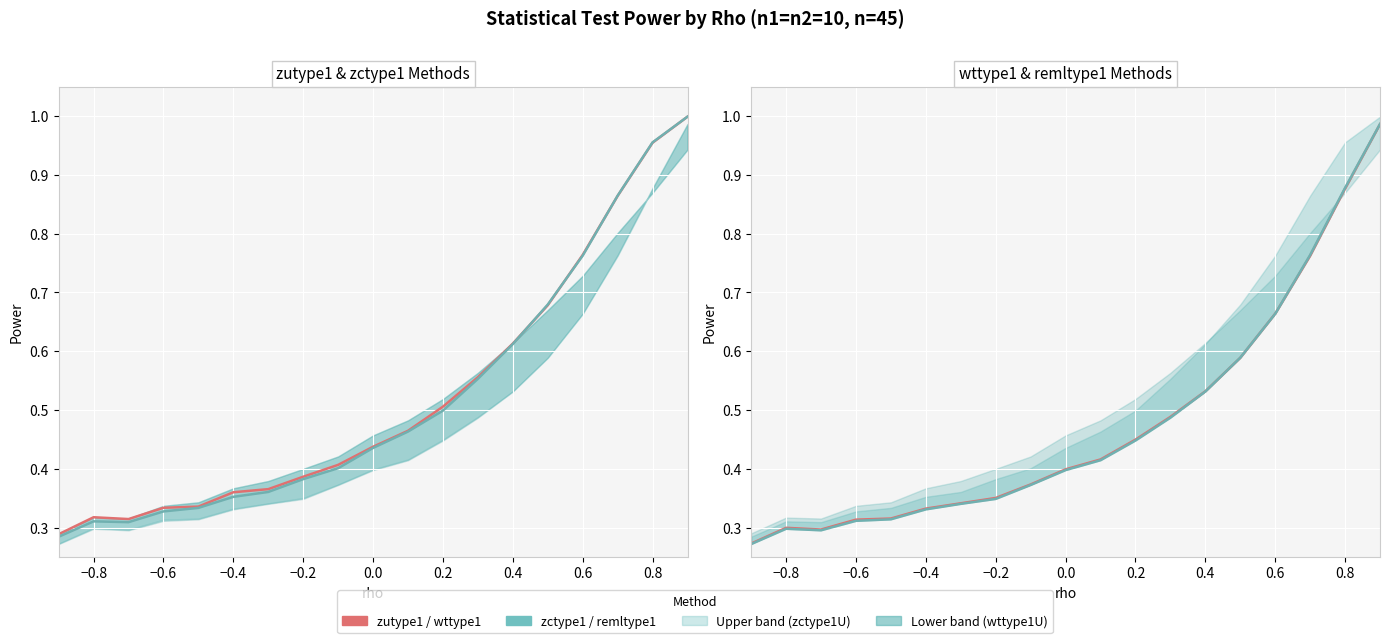

True or false: remltype1 and wttype1U intersect in this chart.

False